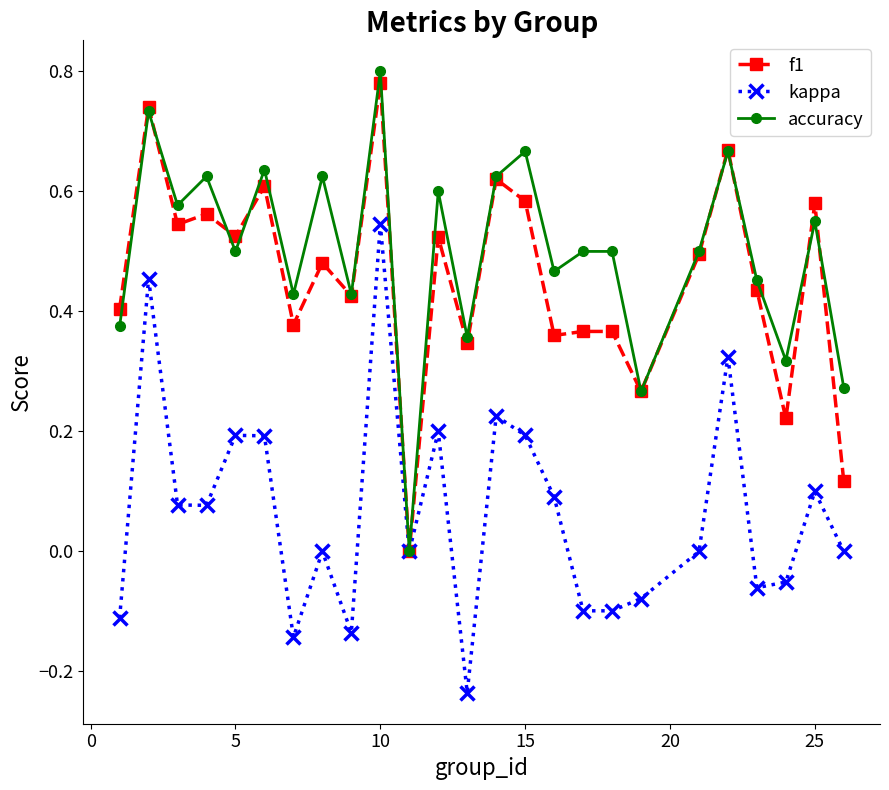

True or false: accuracy has more than 0 interior local peaks.

True